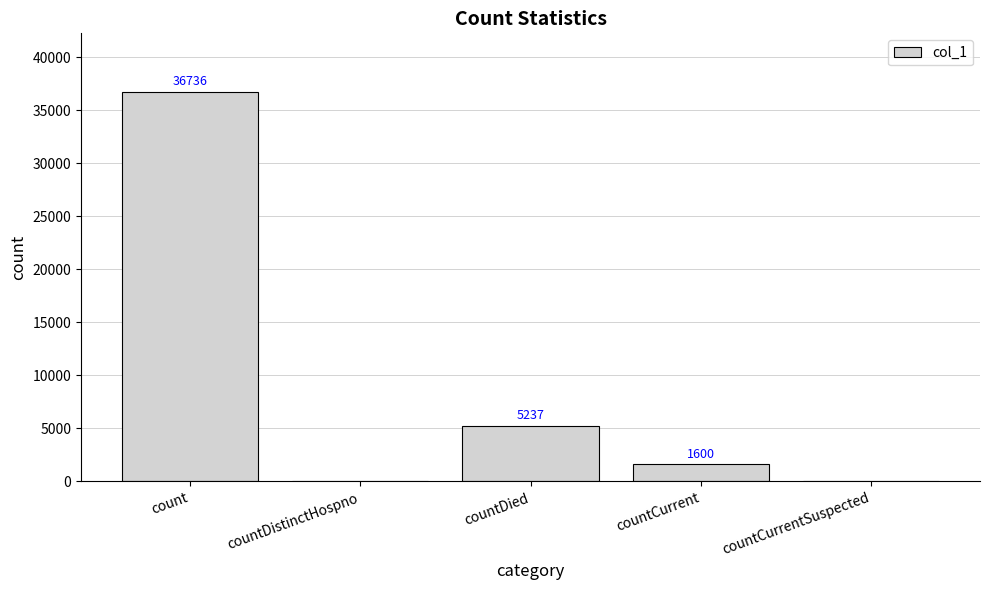

The value at countCurrentSuspected is -11150. True or false?

False